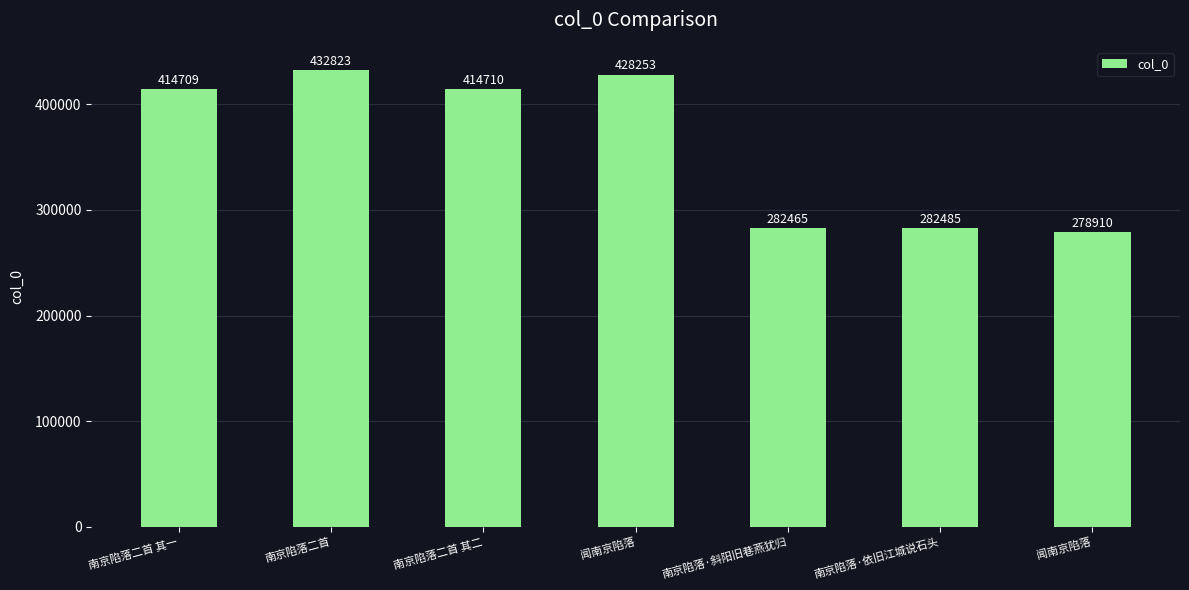

Rank the categories by value from highest to lowest.

南京陷落二首, 闻南京陷落, 南京陷落二首 其二, 南京陷落二首 其一, 南京陷落·依旧江城说石头, 南京陷落·斜阳旧巷燕犹归, 闻南京陷落